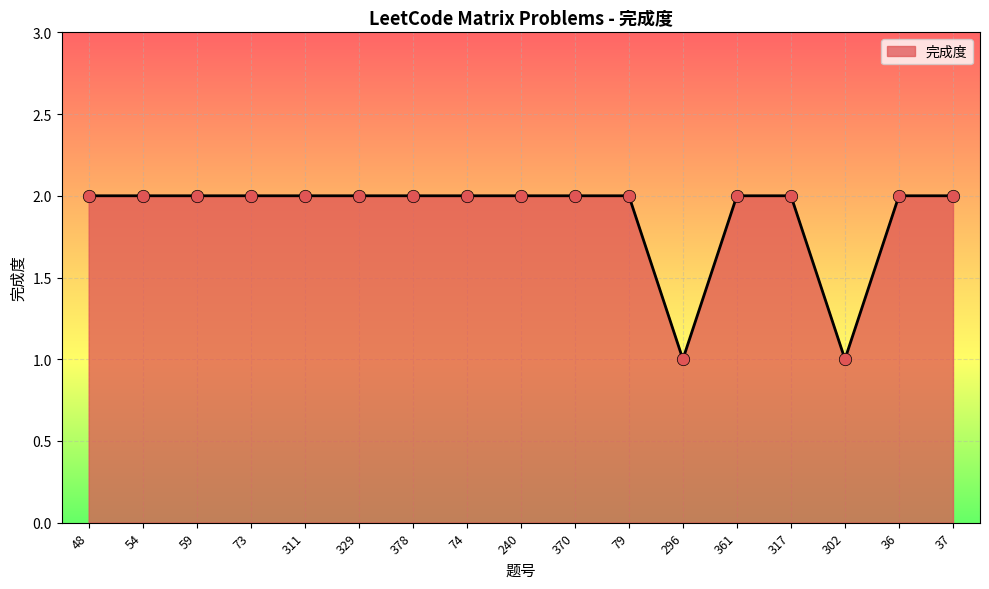

Which has a higher value, 302 or 329?

329